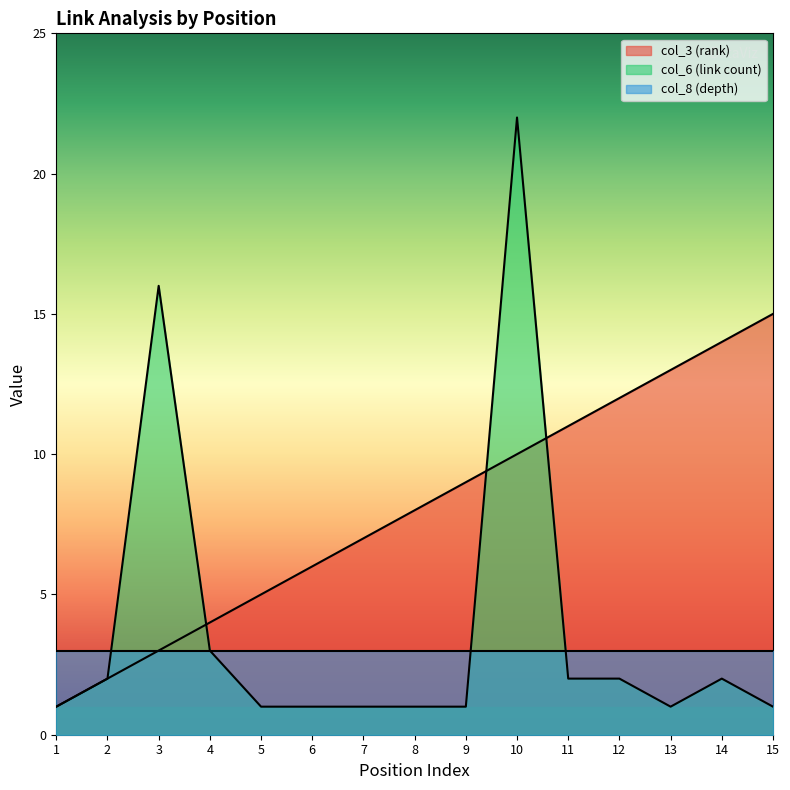

Rank the series by their average value, from lowest to highest.

col_8 (depth), col_6 (link count), col_3 (rank)